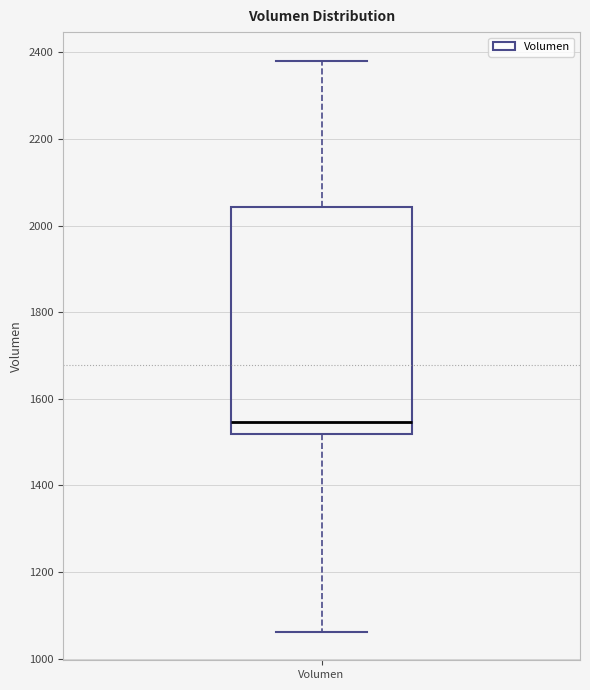

Where is the lower edge of the box for Volumen on the y-axis? The values are not printed on the chart, so give them approximately, as read against the axis.

1520